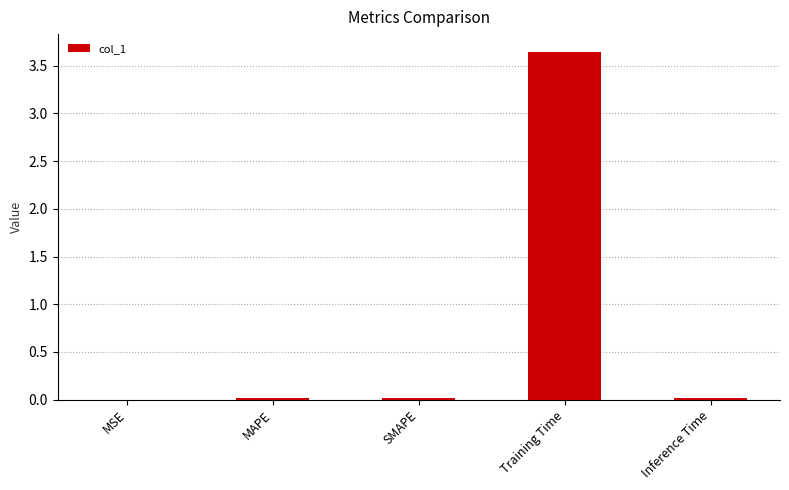

True or false: the data shows 0.0 at MSE.

True